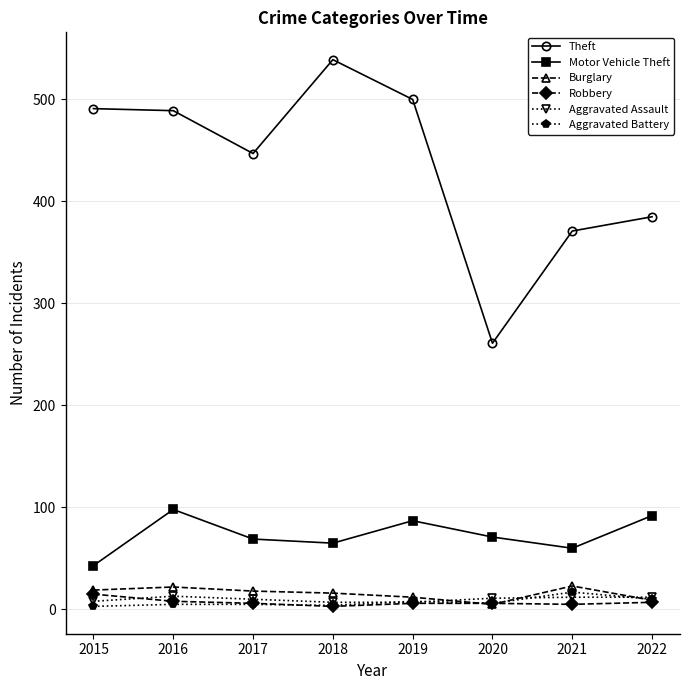

At which label is Theft closest to 400?

2022